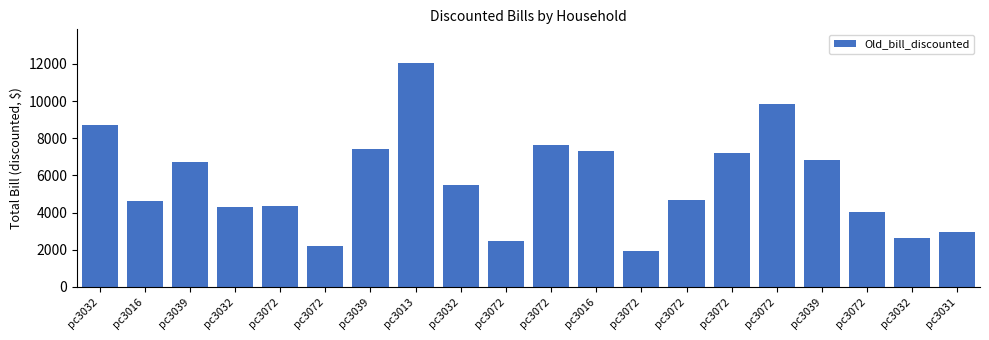

How many data points are above 5495?

10